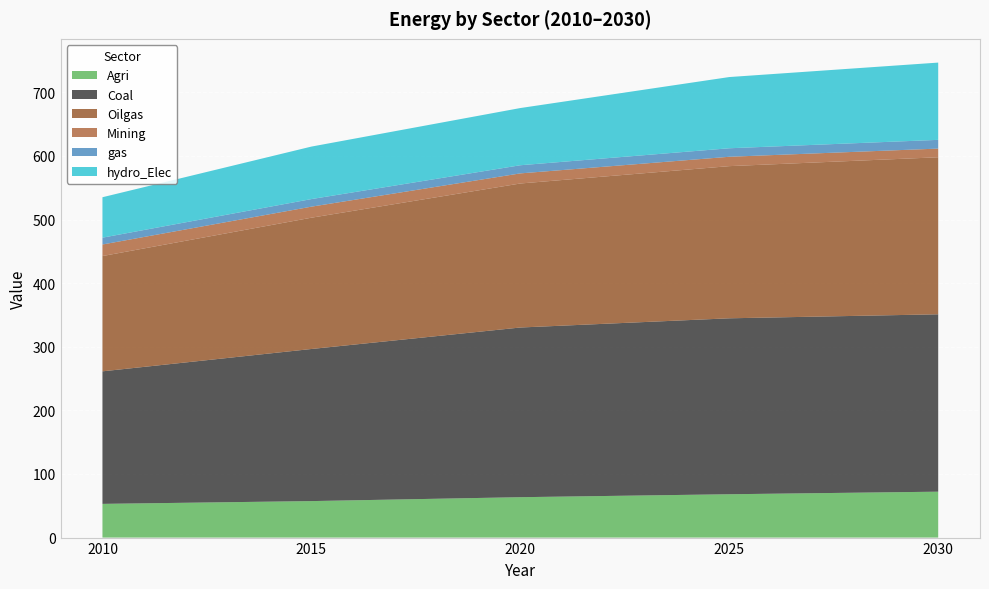

Reading left to right, what are all the values shown in this chart?

Agri: 53.0	57.4	63.5	68.1	72.2
Coal: 208.4	239.1	266.7	276.6	278.8
Oilgas: 181.2	206.4	226.4	239.2	246.9
Mining: 18.2	17.4	15.9	14.7	13.6
gas: 10.7	11.9	12.8	13.4	13.7
hydro_Elec: 63.6	82.5	89.9	112.0	121.5